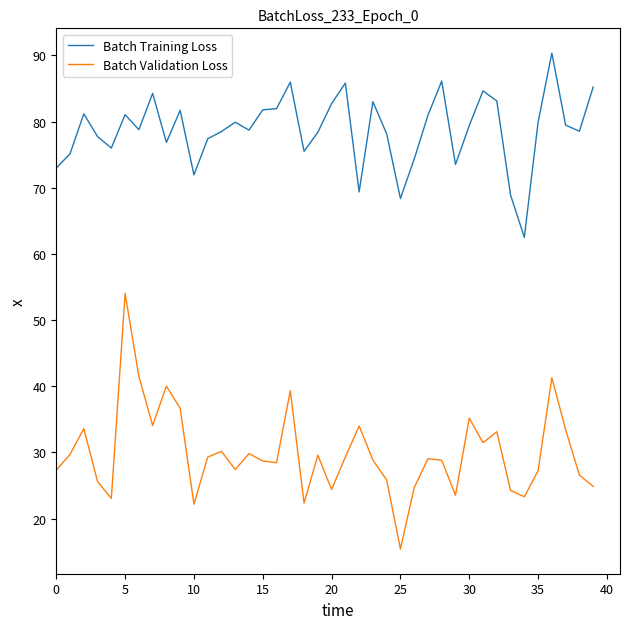

What is the difference between the maximum and minimum values in the Batch Validation Loss series?

38.6